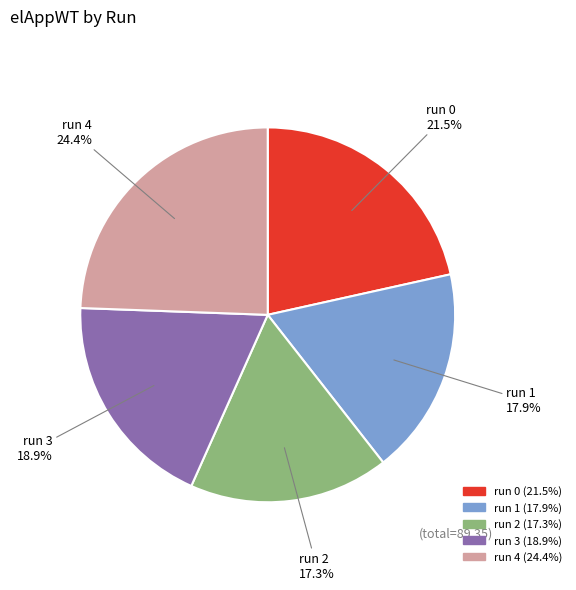

What percentage is NOT represented by run 4?

75.6%